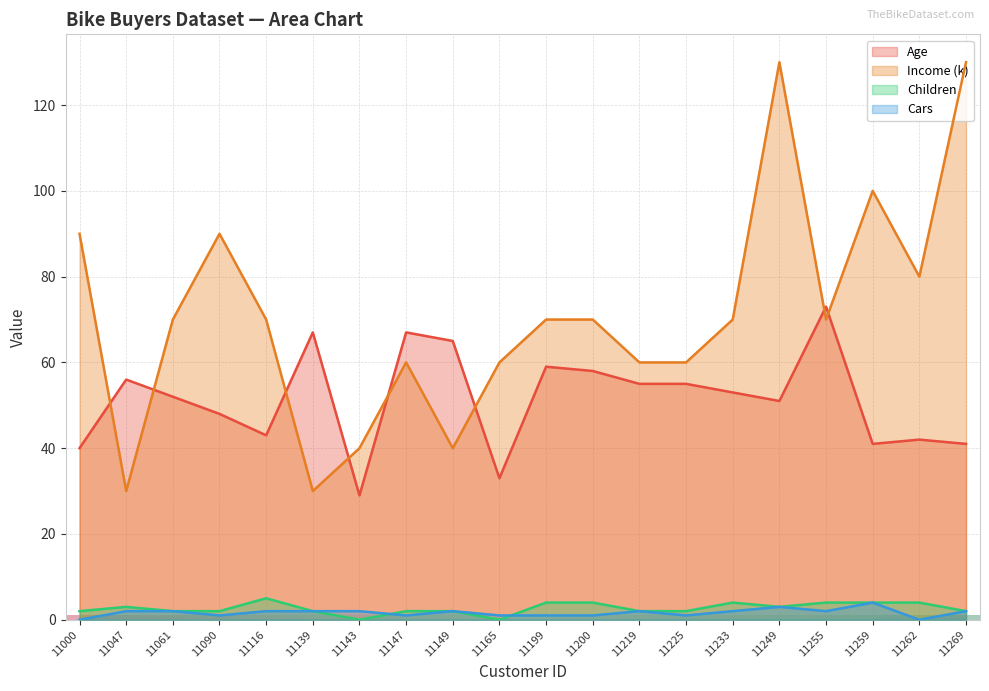

Is the value of Children at 11269 greater than the value of Income at 11219?

No